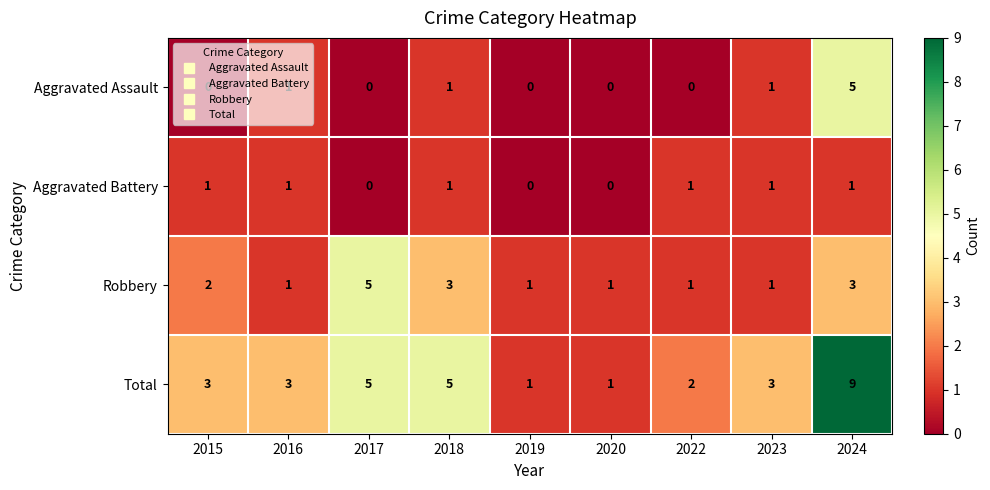

What is the difference between the maximum and second lowest values in the Total series?

8